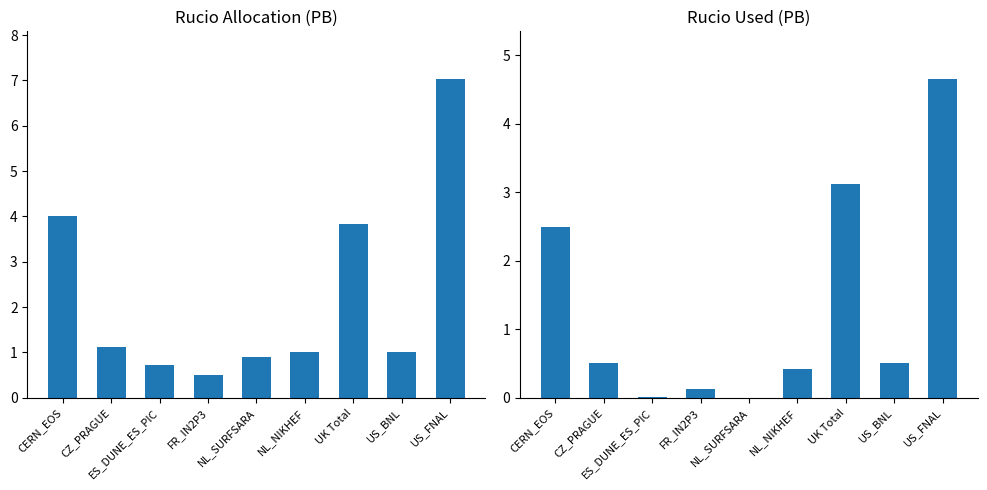

What is the difference between the maximum and minimum values in the Rucio Used (PB) series?

4.7